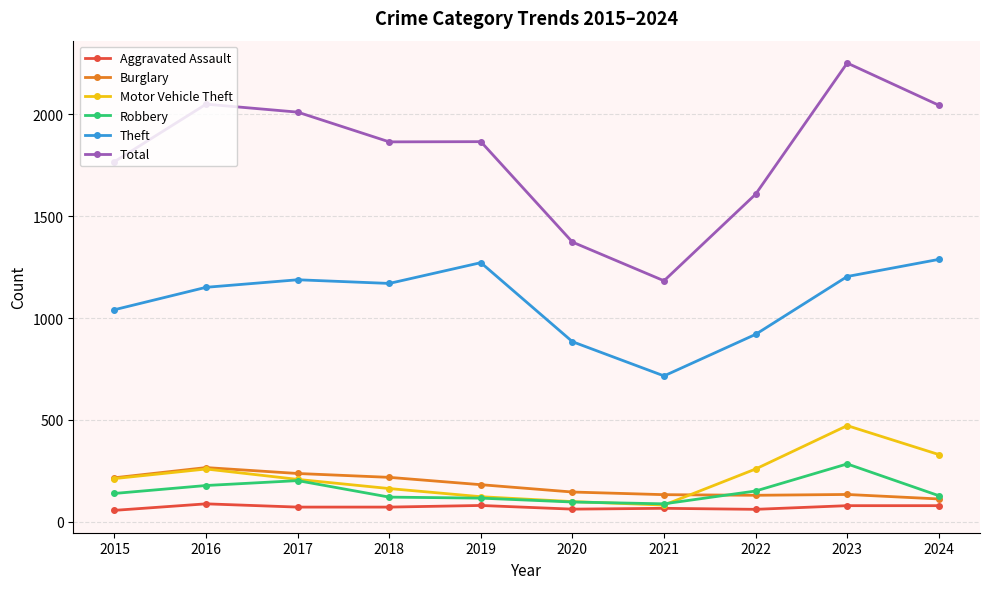

At which category is the sum across all series the highest?

2023